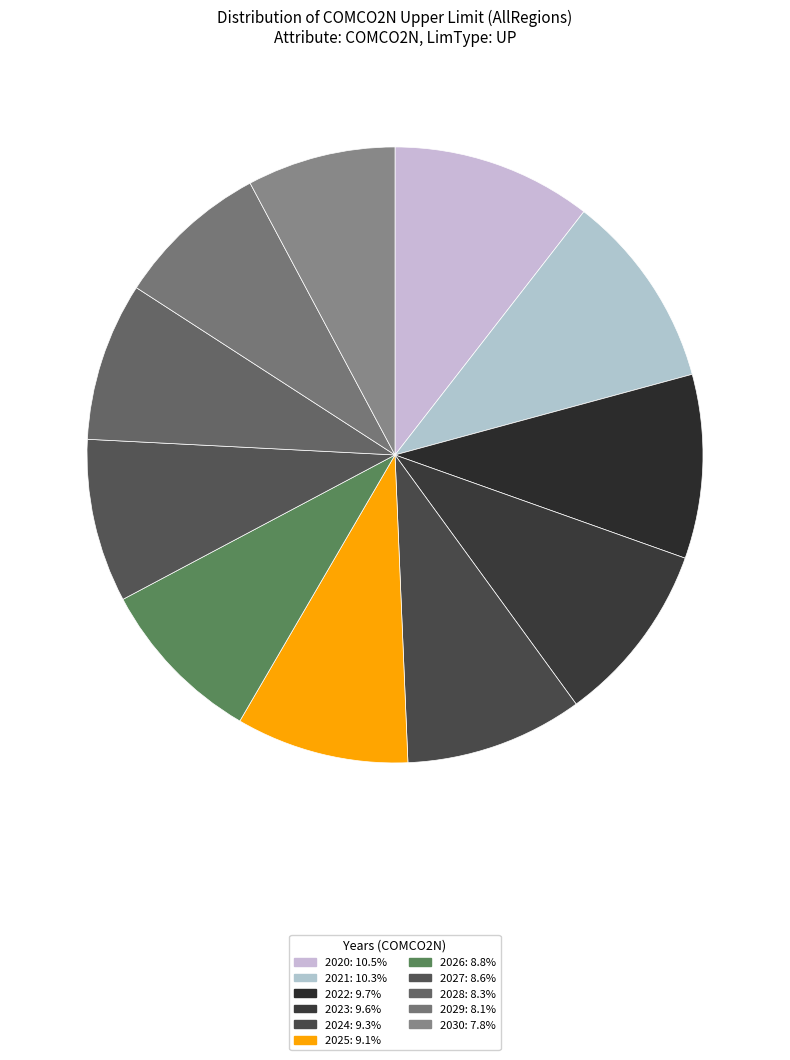

Which category has the biggest portion of the pie?

2020